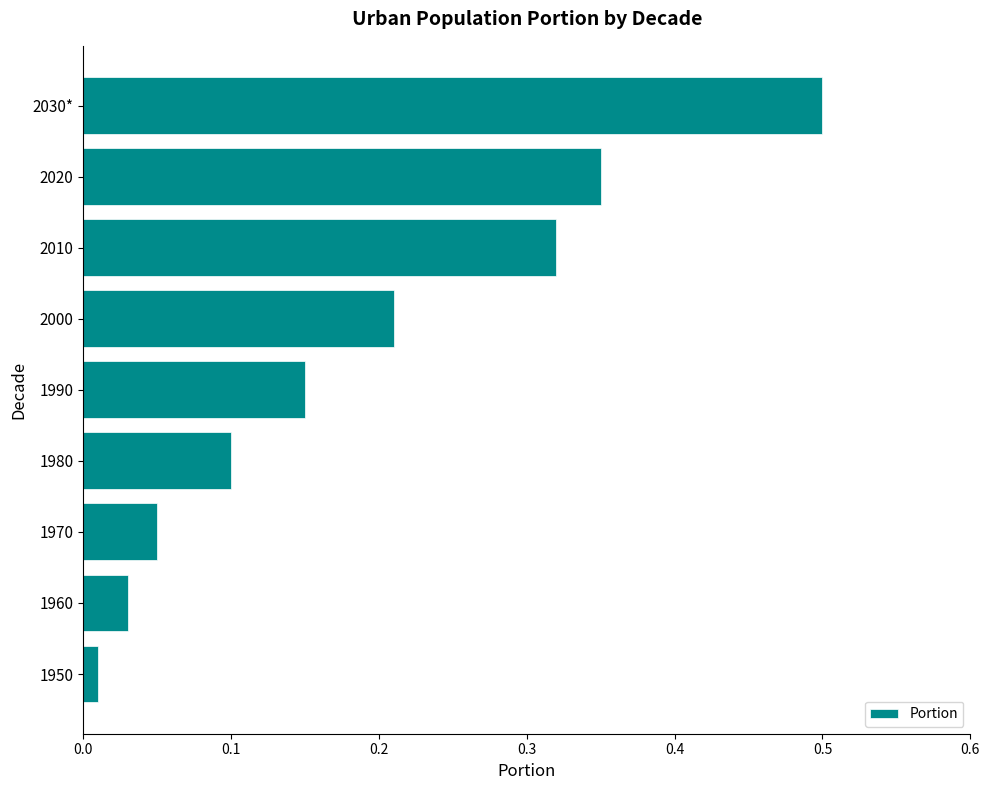

Rank the categories by value from highest to lowest.

2030*, 2020, 2010, 2000, 1990, 1980, 1970, 1960, 1950